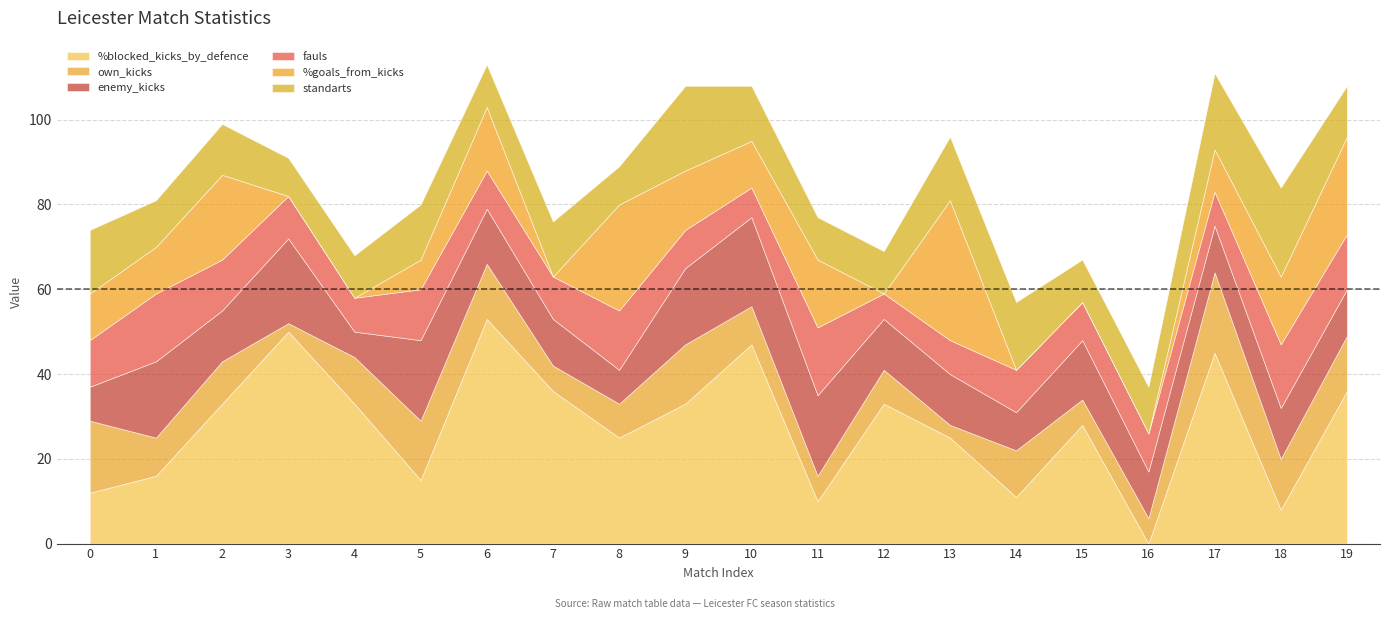

What is the greatest value displayed?

53